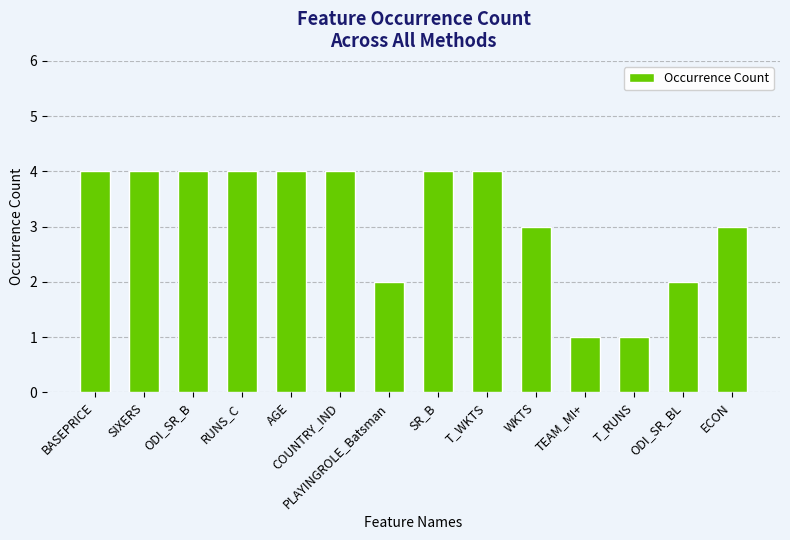

Reading right to left, list all the values displayed in this chart.

ECON=3	ODI_SR_BL=2	T_RUNS=1	TEAM_MI+=1	WKTS=3	T_WKTS=4	SR_B=4	PLAYINGROLE_Batsman=2	COUNTRY_IND=4	AGE=4	RUNS_C=4	ODI_SR_B=4	SIXERS=4	BASEPRICE=4